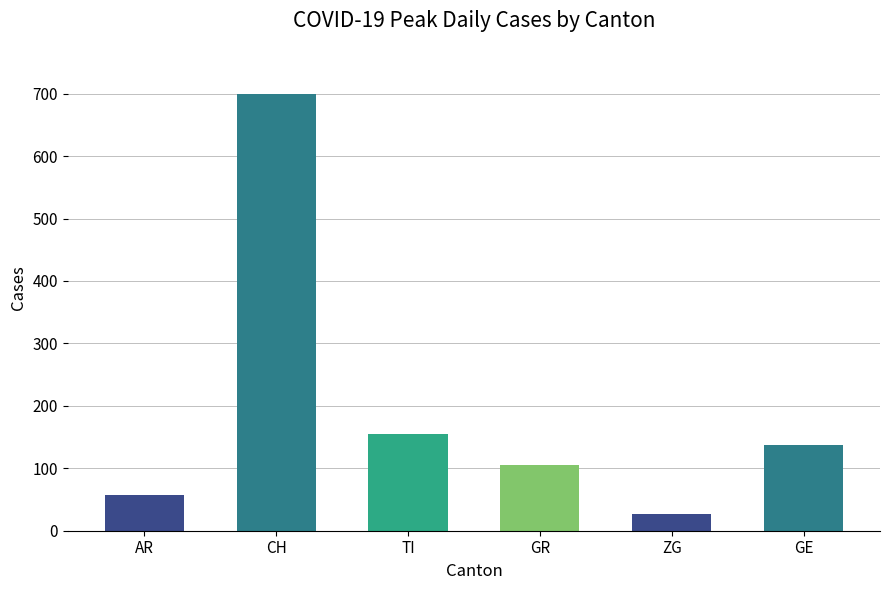

Which label corresponds to the largest value in the chart?

CH